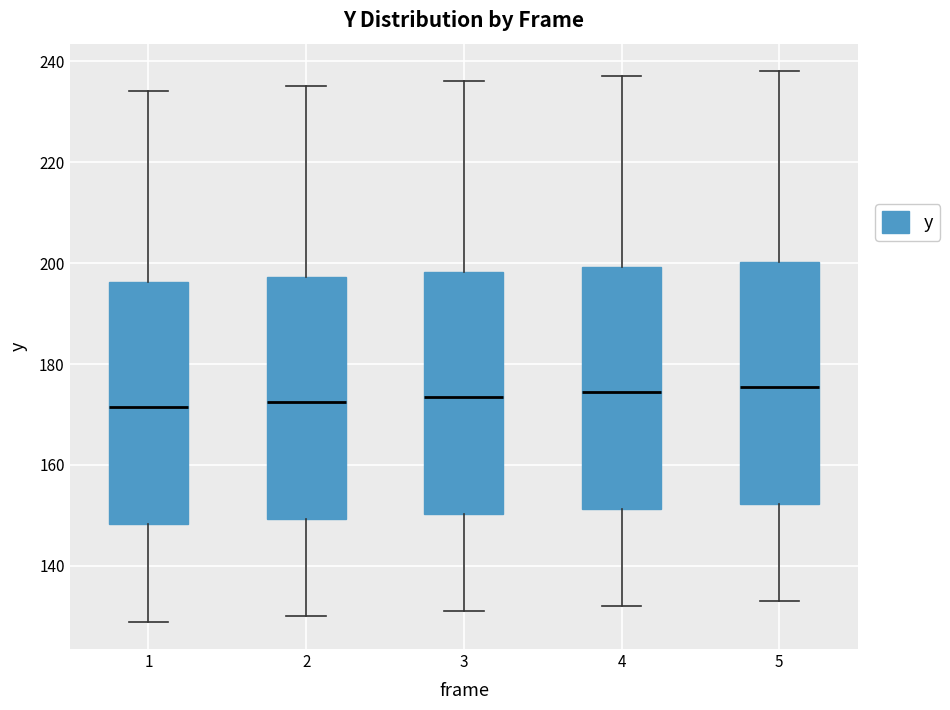

Reading left to right, read every box against the y-axis: the position of its median line, the range the box covers, and the ends of its whiskers. The values are not printed on the chart, so give them approximately, as read against the axis.

1: median 172, box 148 to 196, whiskers 130 to 234
2: median 172, box 150 to 198, whiskers 130 to 236
3: median 174, box 150 to 198, whiskers 132 to 236
4: median 174, box 152 to 200, whiskers 132 to 238
5: median 176, box 152 to 200, whiskers 134 to 238